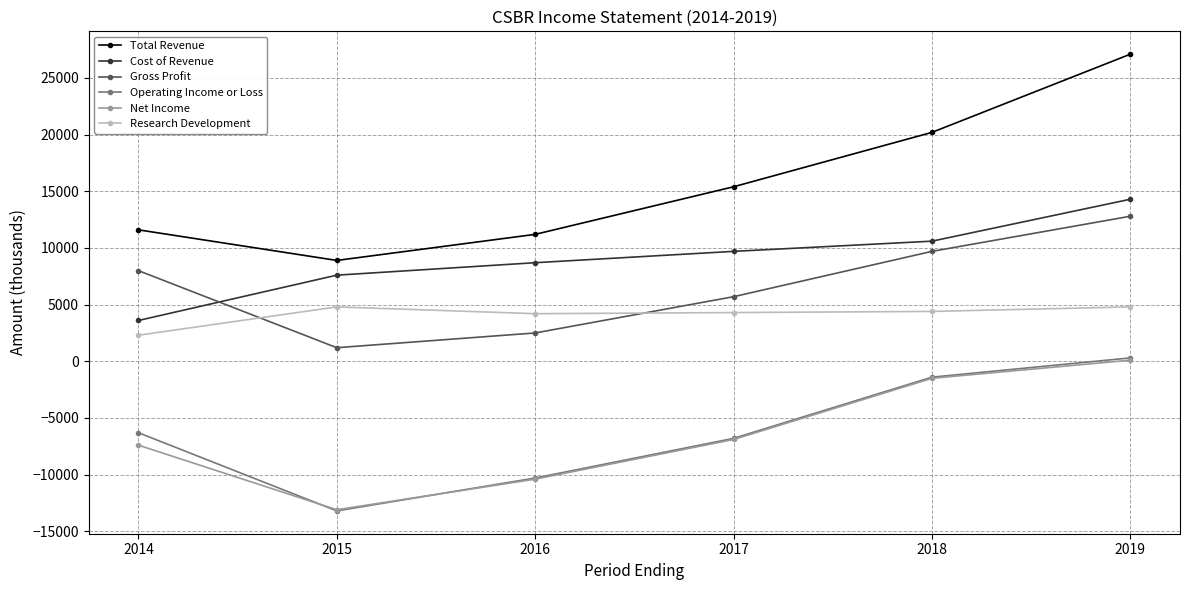

How many lines are shown in the chart?

6